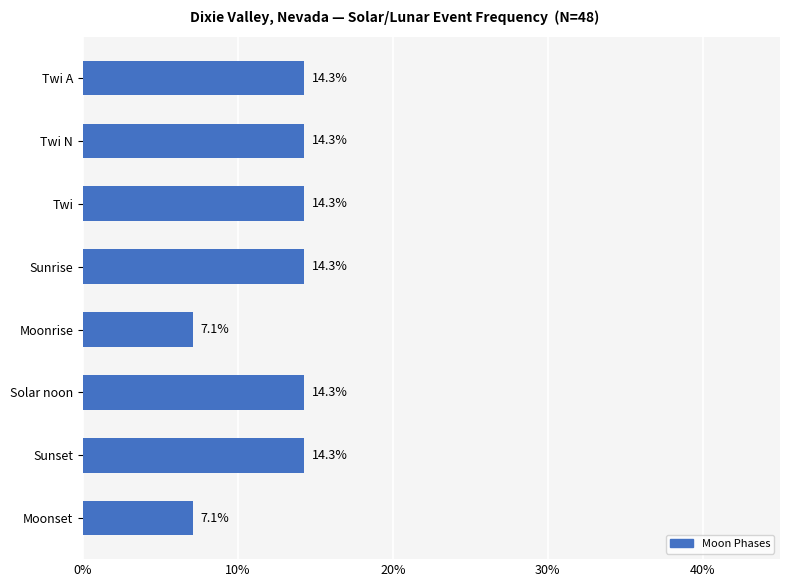

Approximately how many times larger is the value at Moonrise compared to Sunset?

0.5